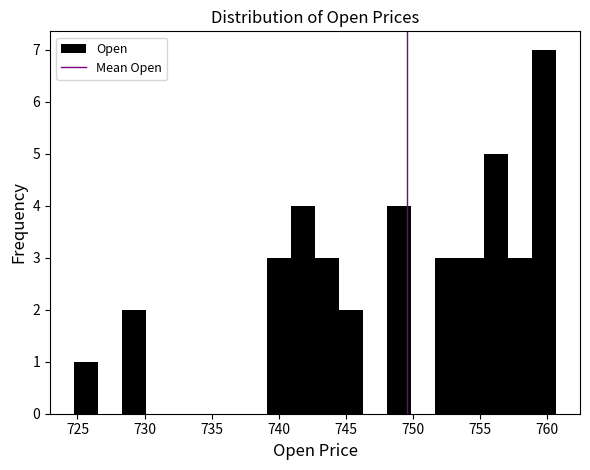

Read against the x-axis, roughly where is the centre of the tallest bar?

760.0